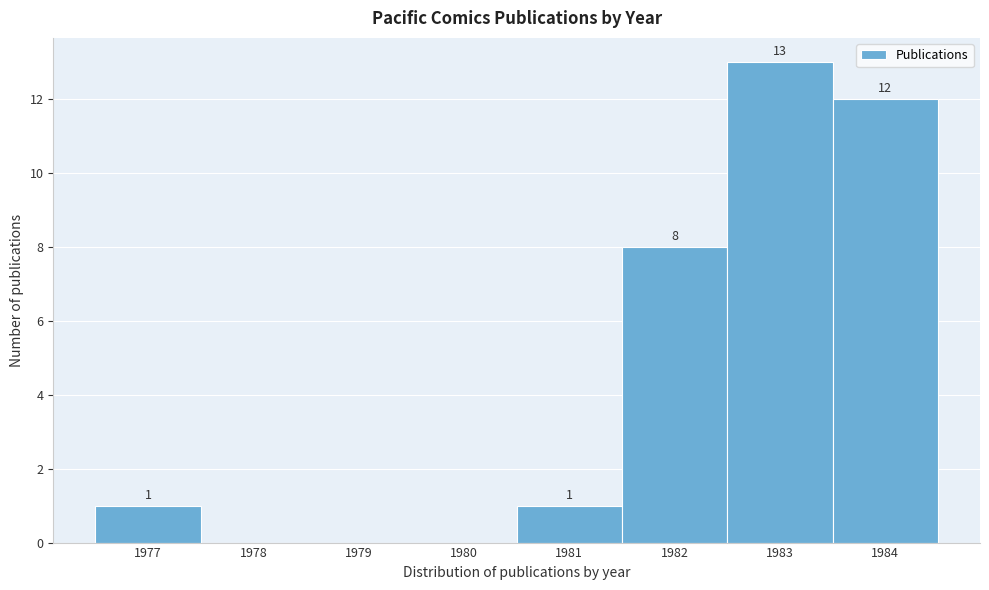

Over which range of the x-axis is the bar tallest?

1982.5 to 1983.5